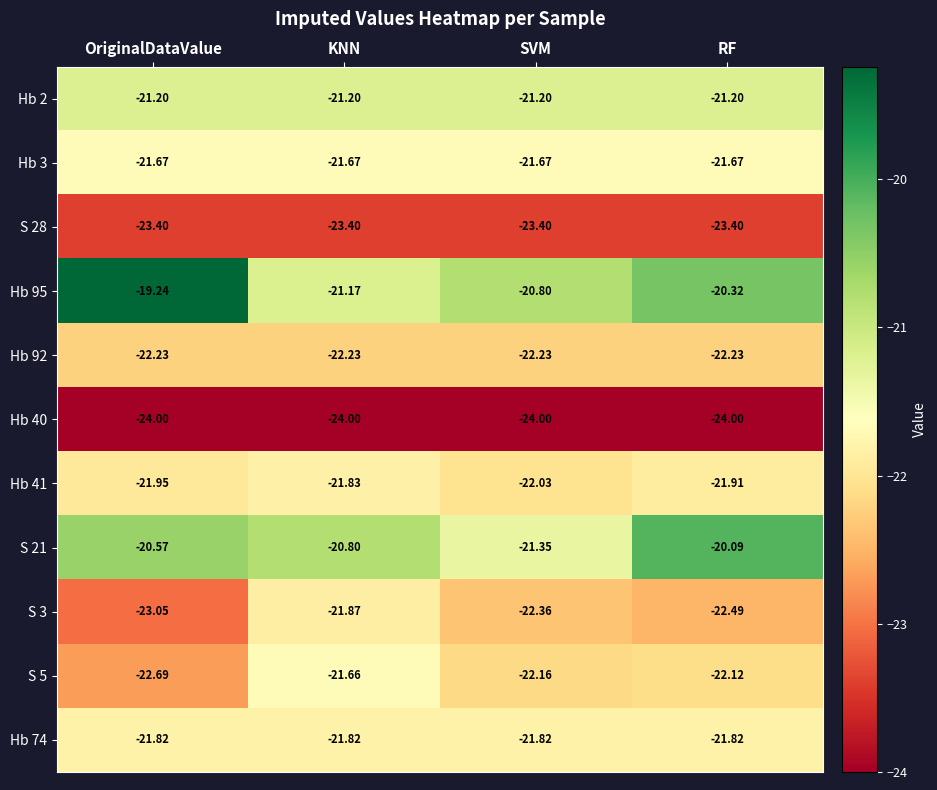

What is the difference between the highest and lowest values at OriginalDataValue?

4.8